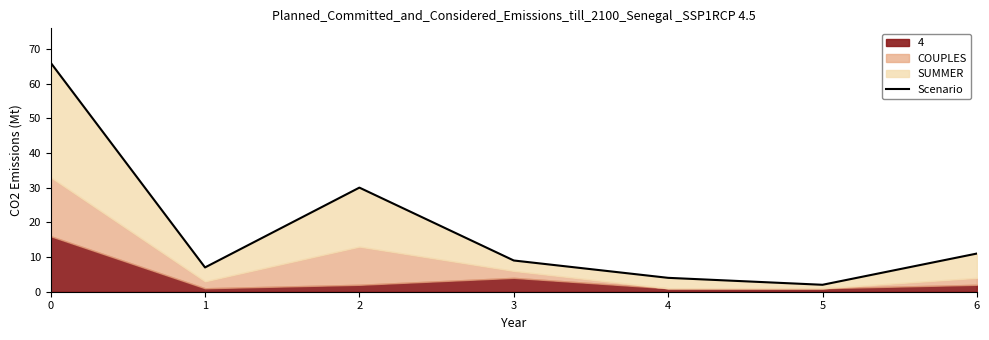

What is the difference between the second highest and second lowest values?

26